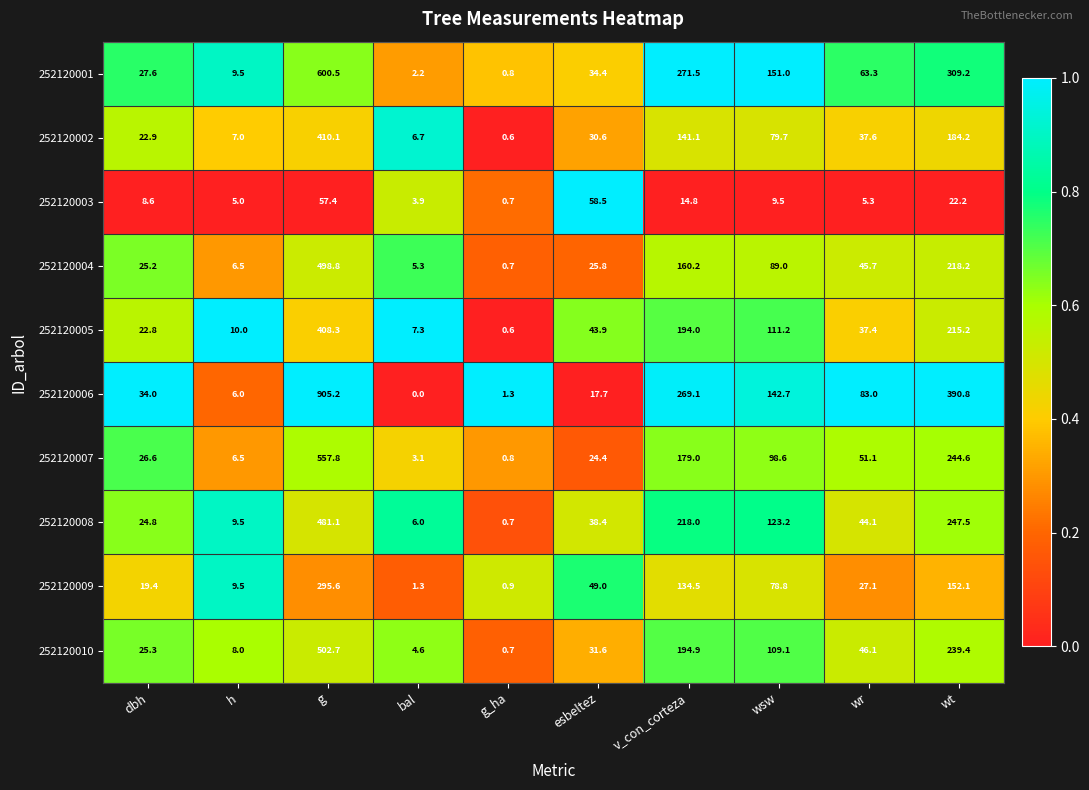

At which category does the chart reach its minimum across all series?

bal